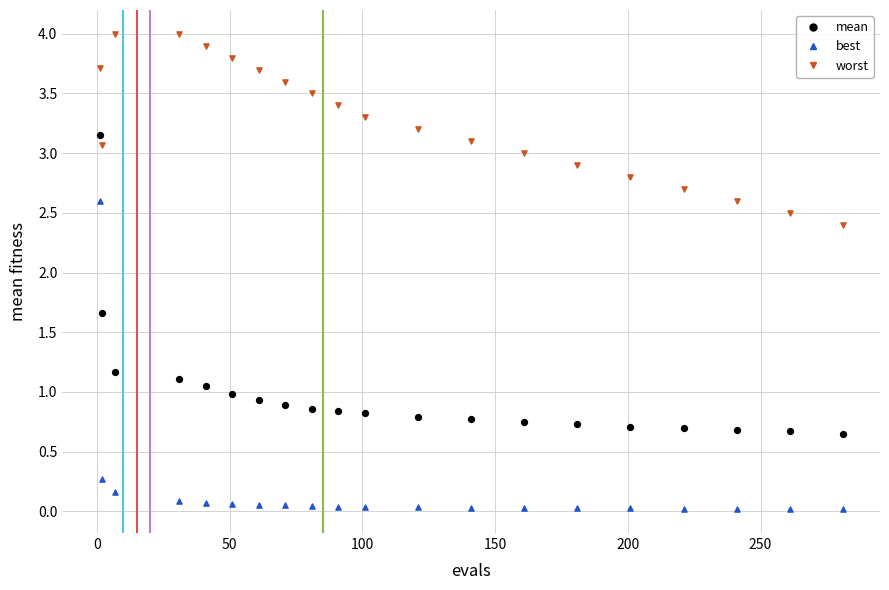

Which series contains the lowest Y value?

best